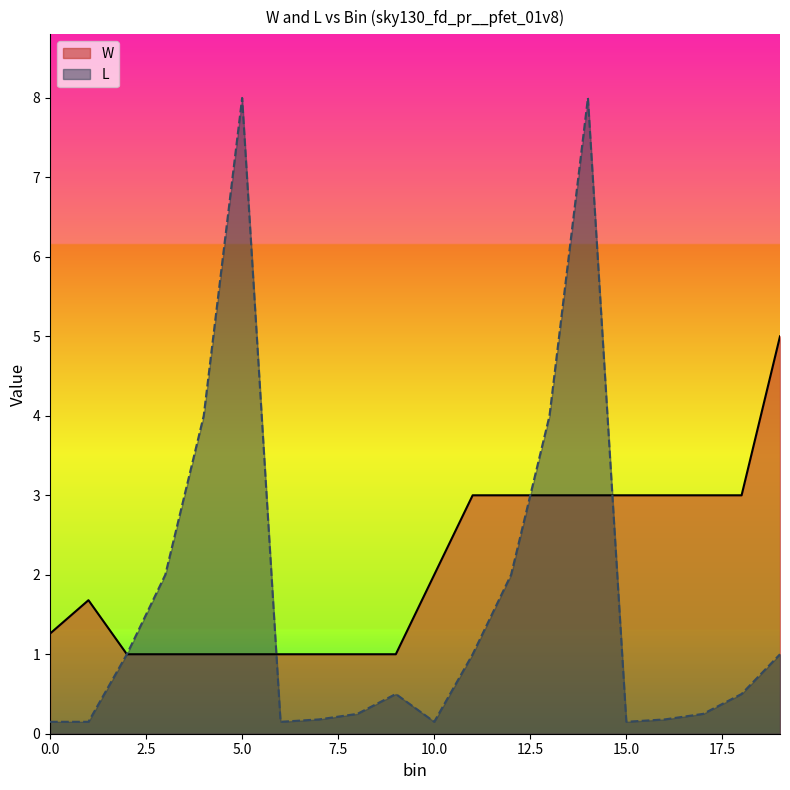

What is the sum of the W values at 1 and 5?

2.7